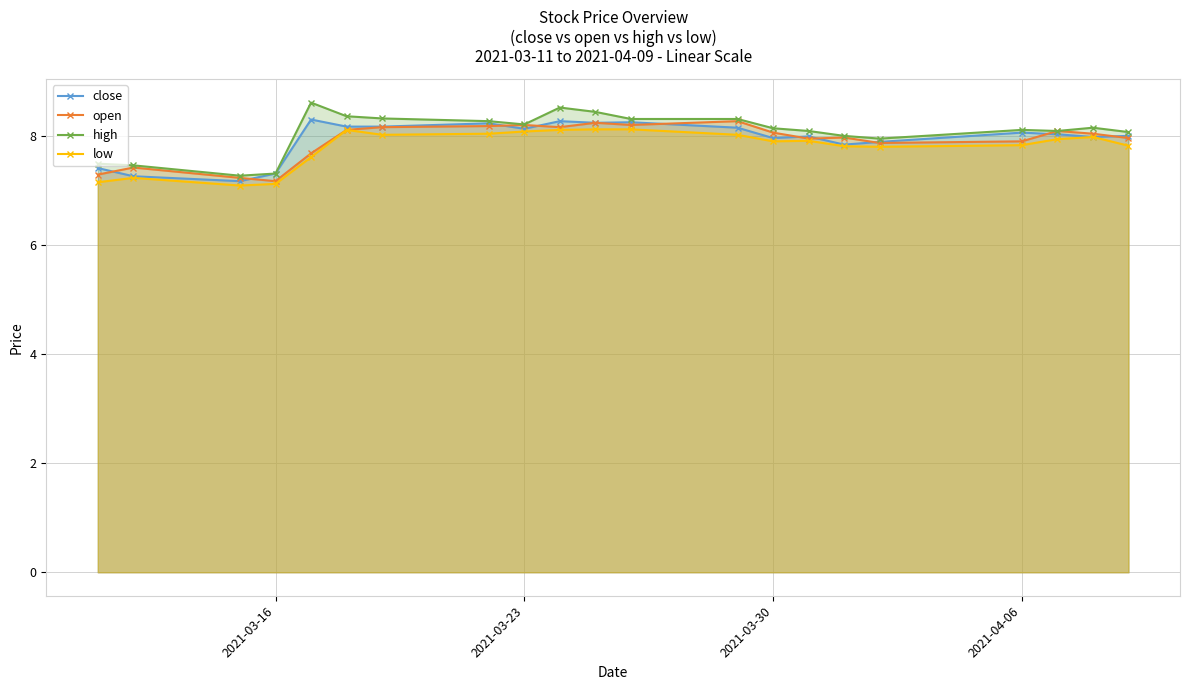

Which series has the largest range (max minus min)?

high